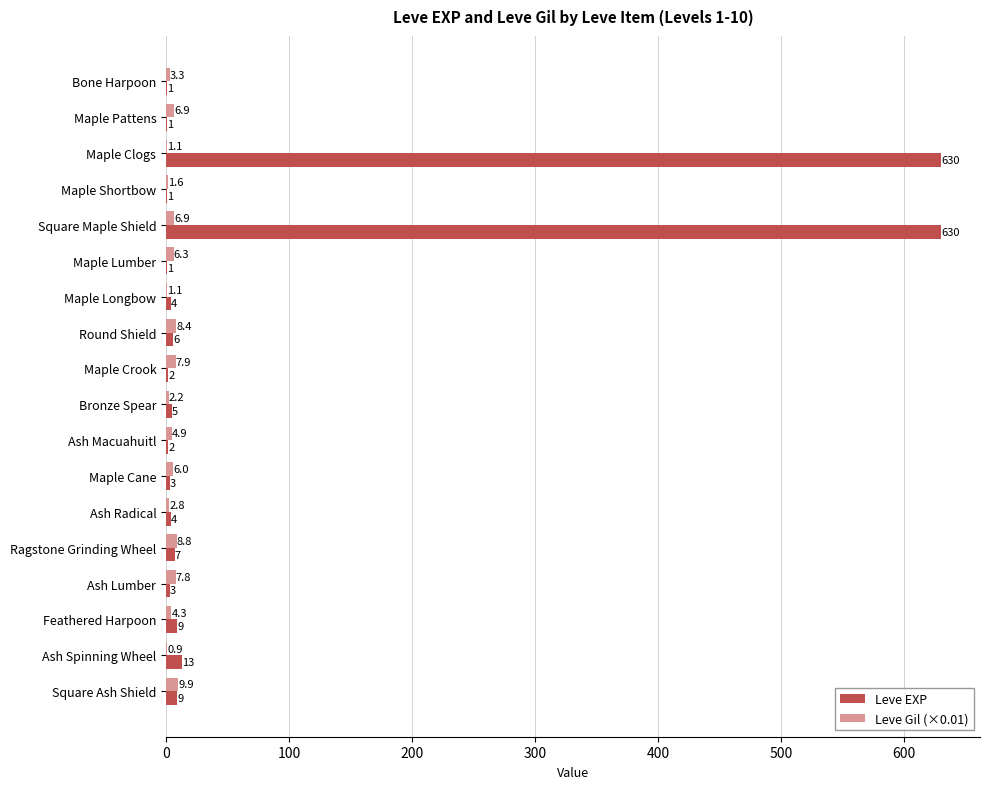

What is the sum of all Leve EXP values?

1331.0